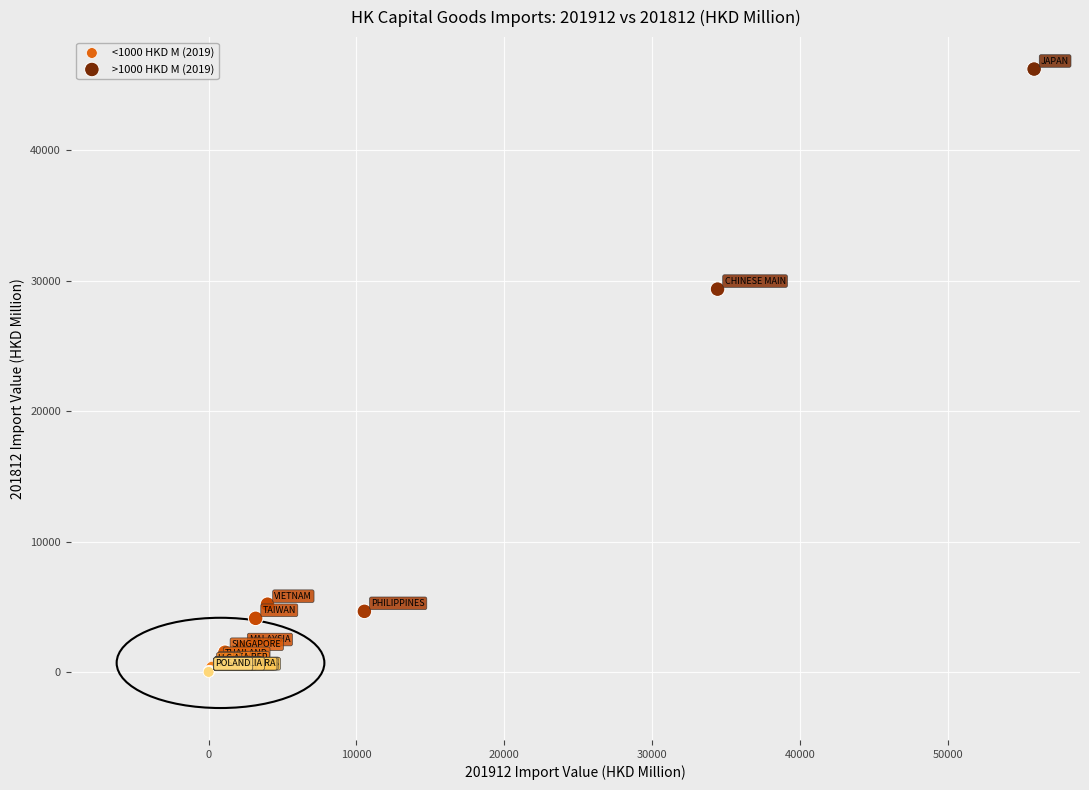

Which series contains the highest Y value?

>1000 HKD M (2019)